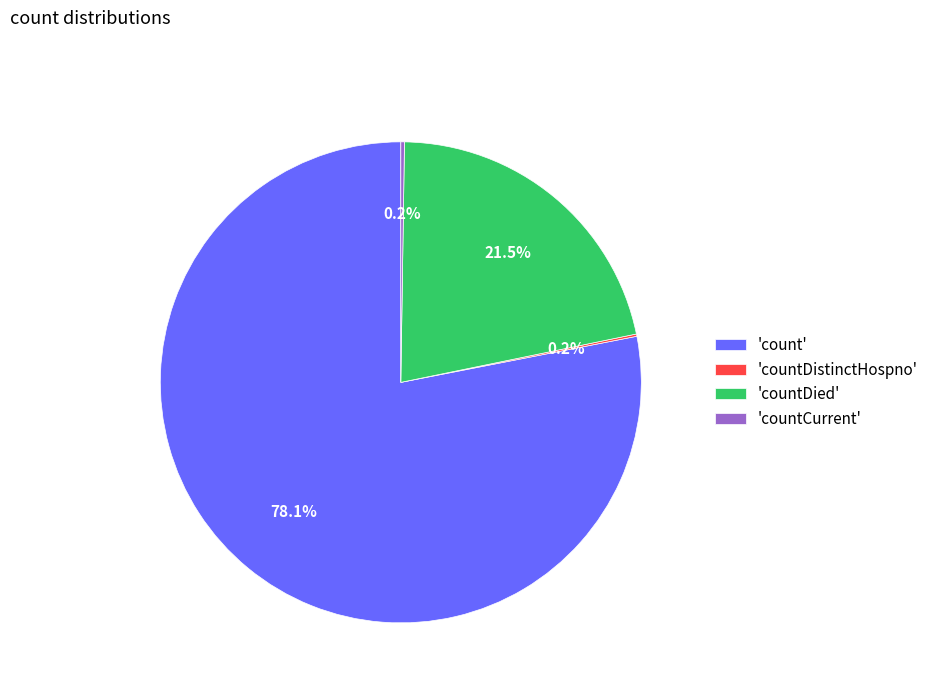

Does any single category account for the majority?

Yes